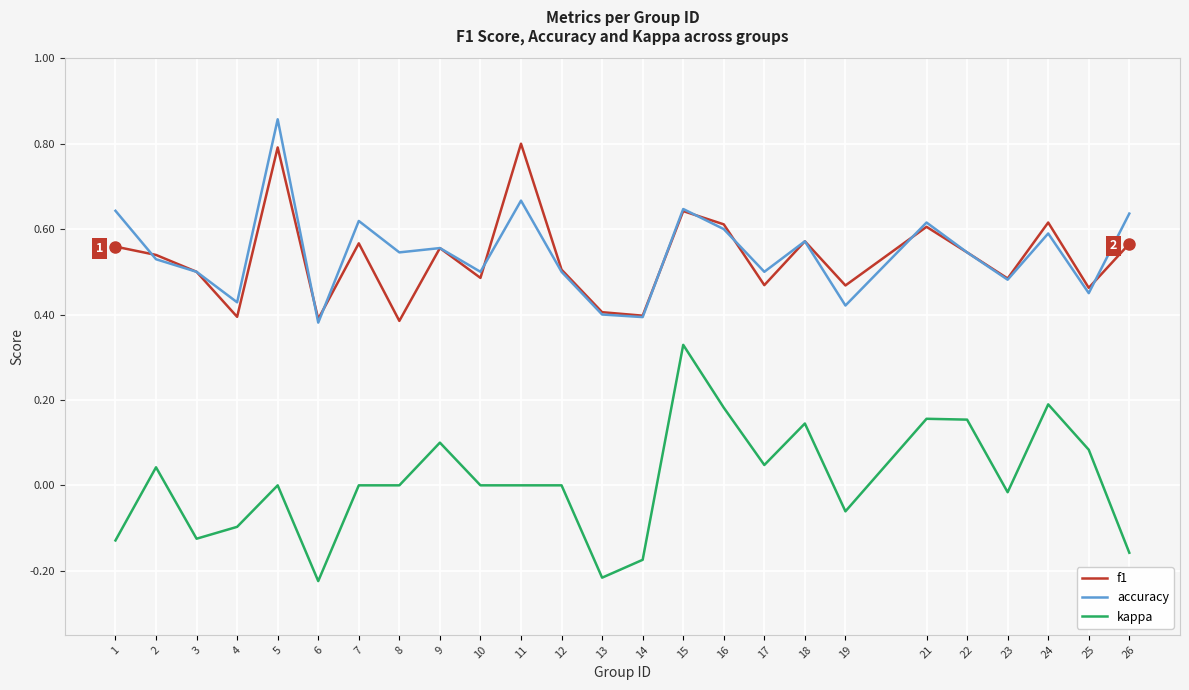

At which label does accuracy reach its minimum?

6